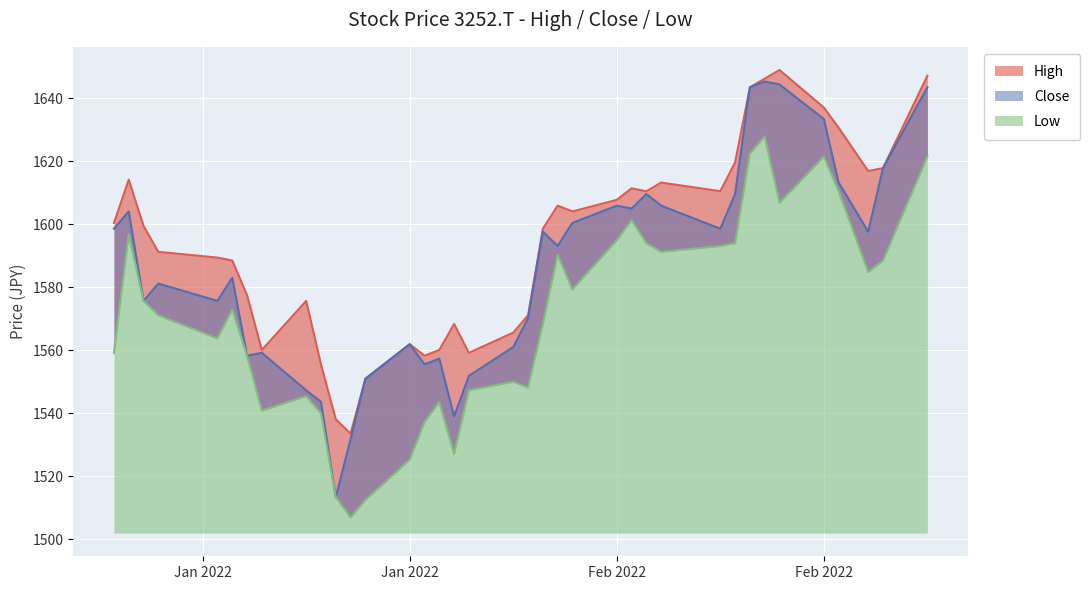

Reading left to right, list all the values displayed in this chart.

High: 1600.4	1614.1	1599.5	1591.2	1589.4	1588.5	1577.5	1560.1	1575.6	1555.5	1538.1	1533.5	1550.9	1561.9	1558.2	1560.1	1568.3	1559.1	1565.6	1571.1	1598.5	1605.9	1604.0	1607.7	1611.4	1610.4	1613.2	1610.4	1619.6	1643.4	1646.2	1648.9	1637.0	1630.6	1616.9	1617.8	1647.1
Close: 1598.5	1604.0	1575.6	1581.1	1575.6	1583.0	1558.2	1559.1	1547.2	1543.6	1513.3	1531.7	1550.9	1561.9	1555.5	1557.3	1539.0	1551.8	1561.0	1570.1	1597.6	1593.0	1600.4	1605.9	1604.9	1609.5	1605.9	1598.5	1609.5	1643.4	1645.3	1644.3	1633.3	1613.2	1597.6	1617.8	1643.4
Low: 1559.1	1596.7	1575.6	1571.1	1563.7	1572.9	1558.2	1540.8	1545.4	1539.9	1513.3	1506.9	1512.4	1525.2	1537.2	1543.6	1527.1	1547.2	1550.0	1548.2	1568.3	1590.3	1579.3	1594.9	1601.3	1594.0	1591.2	1593.0	1594.0	1622.4	1627.8	1606.8	1621.4	1610.4	1584.8	1588.5	1621.4